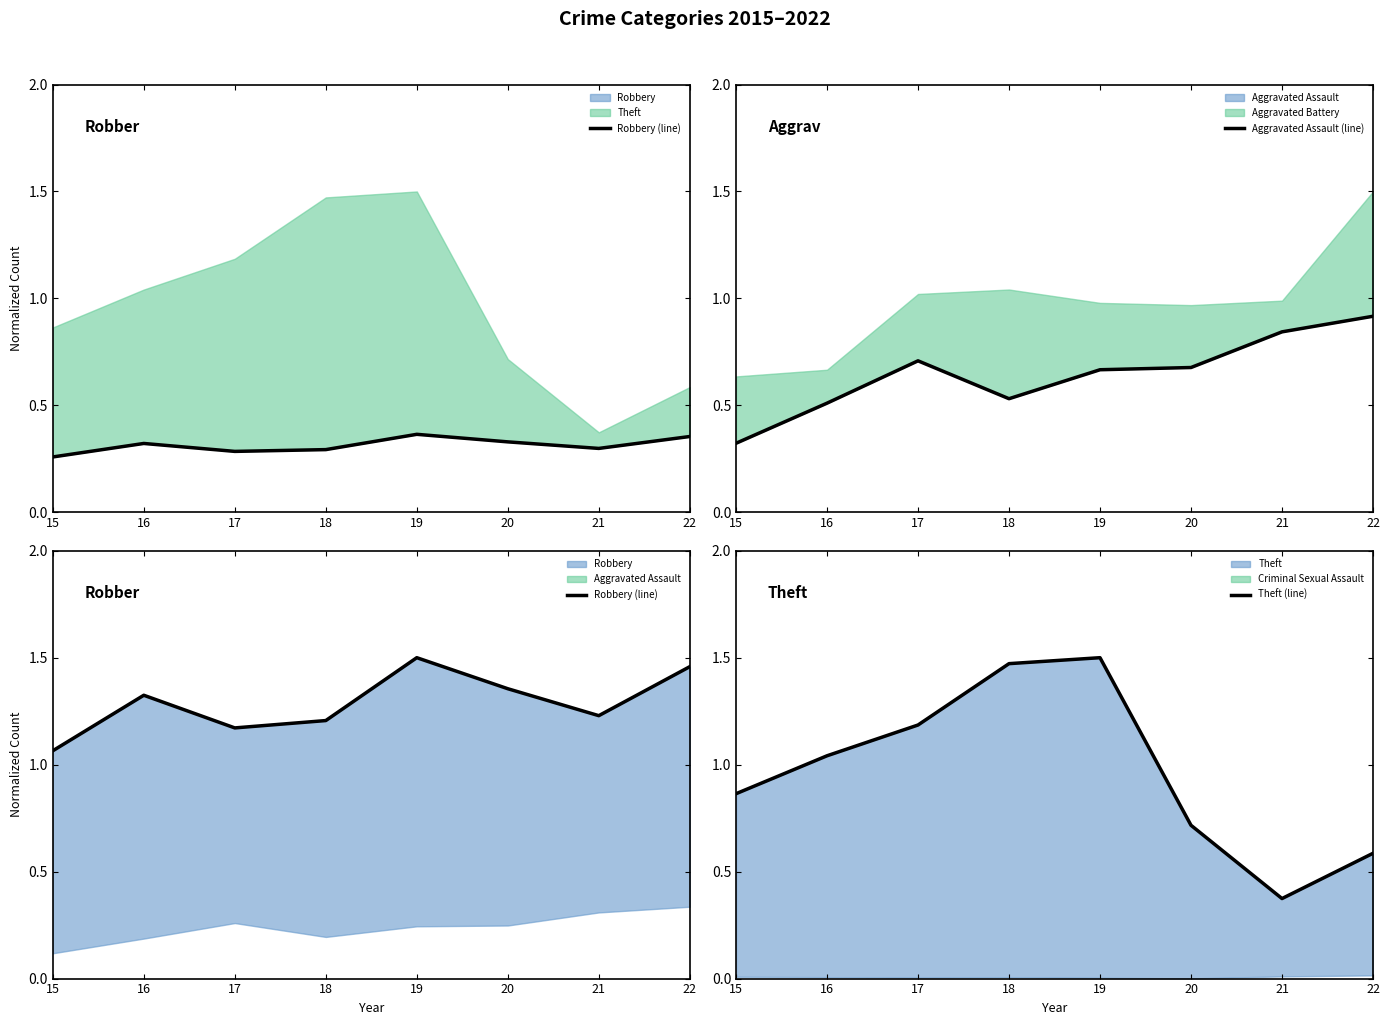

True or false: Robbery (line) has a value of 0.5 at 16.

False